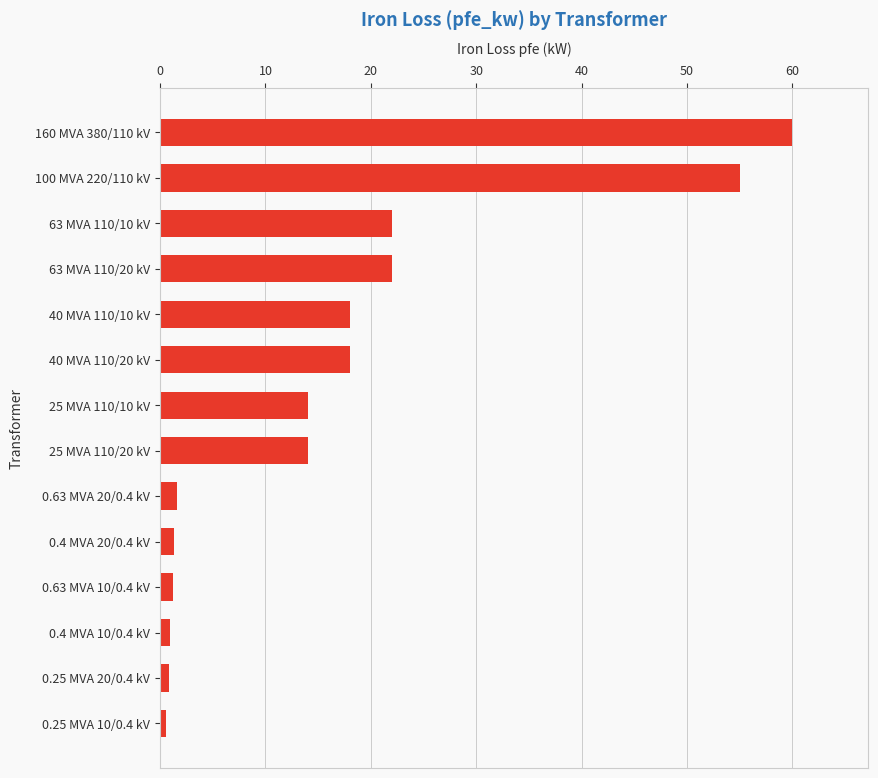

What is the average value?

16.4